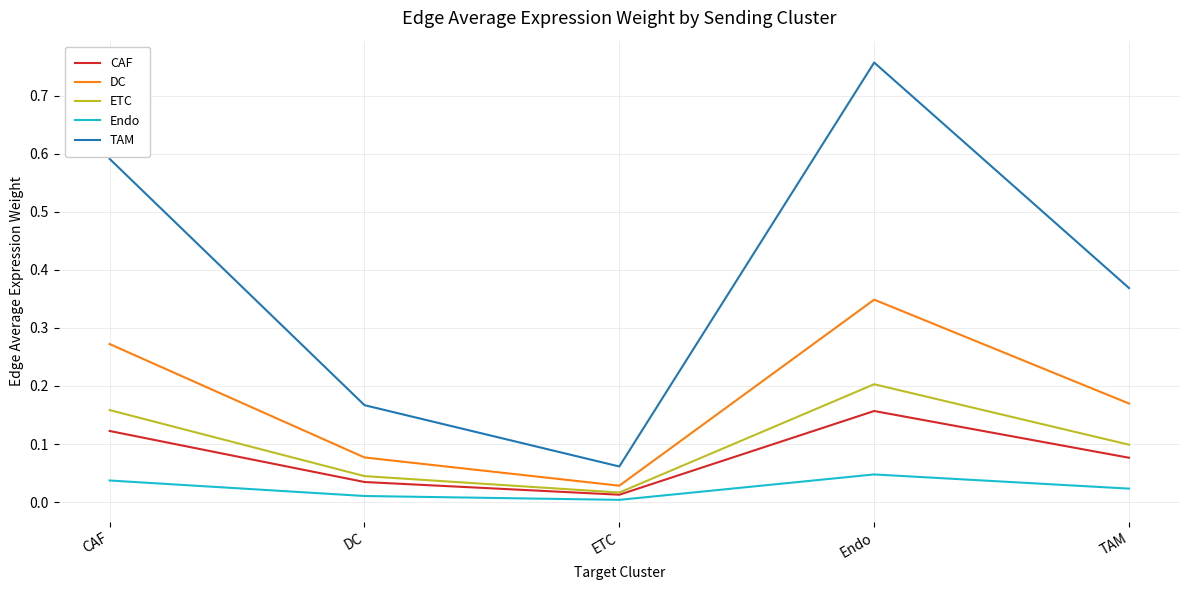

List the series in order of their peak value, highest first.

TAM, DC, ETC, CAF, Endo